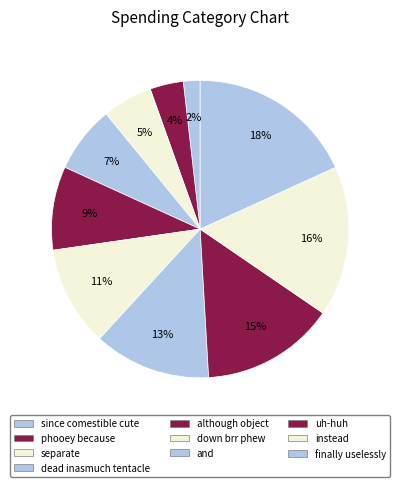

The instead slice represents 16% of the pie. True or false?

True